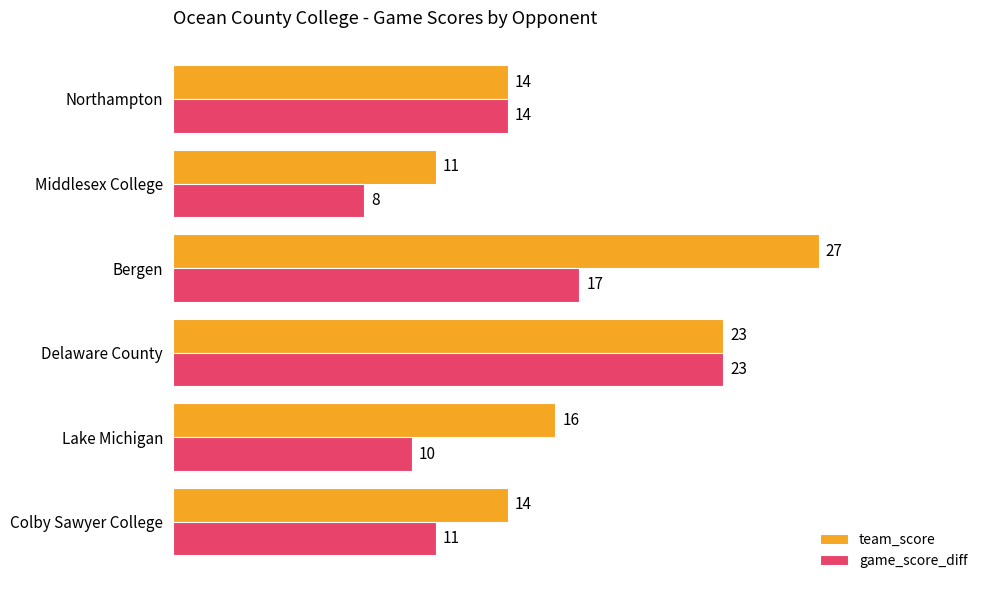

Where is team_score nearest to the value 19?

Lake Michigan